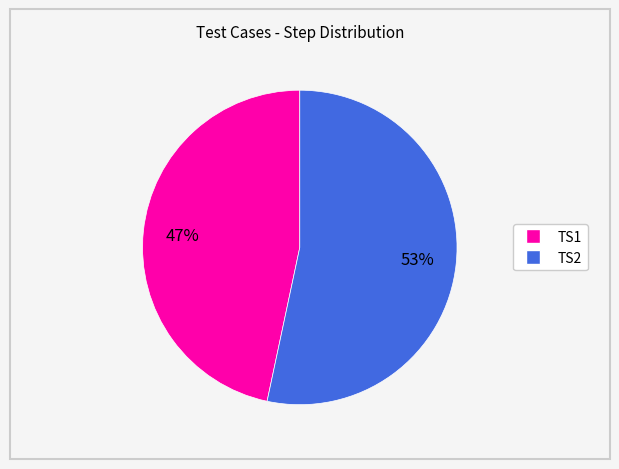

Count the number of slices in the pie.

2